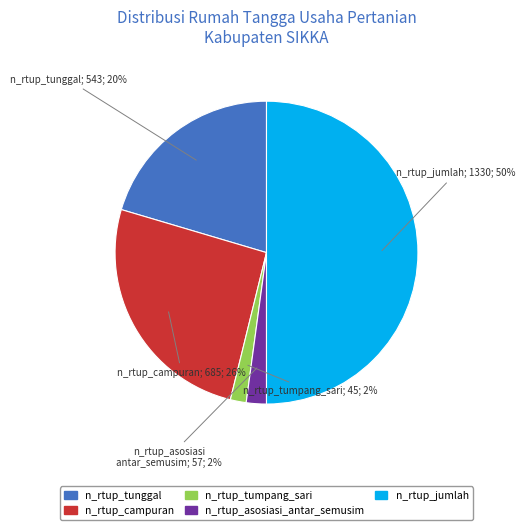

How many segments does this pie chart have?

5